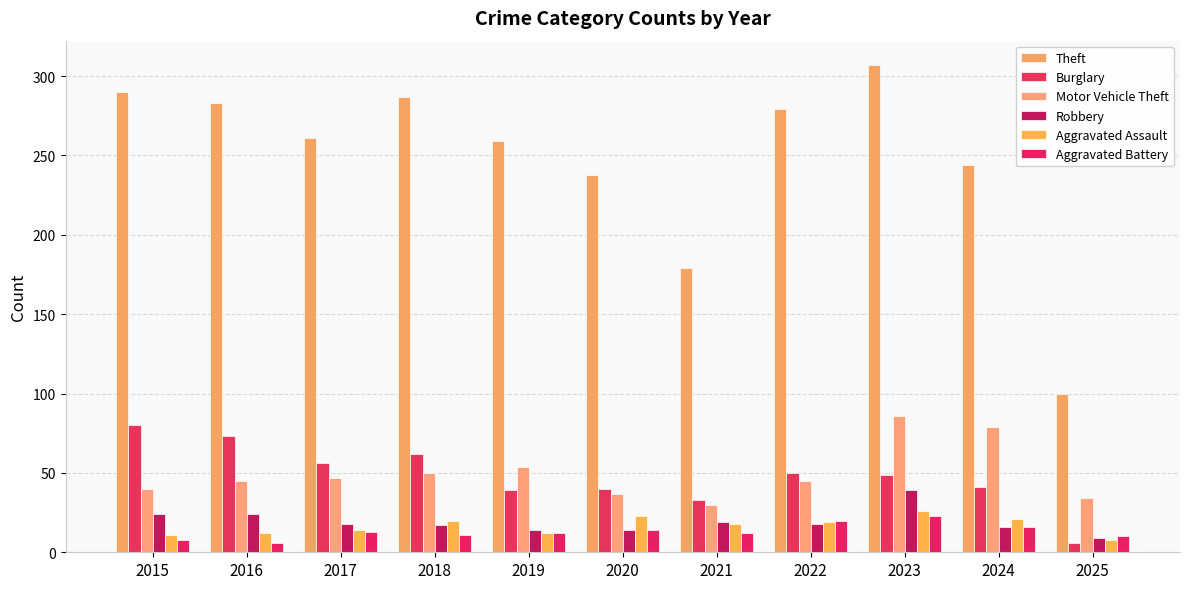

What is the value of the Aggravated Battery bar at the 9th from the left?

23